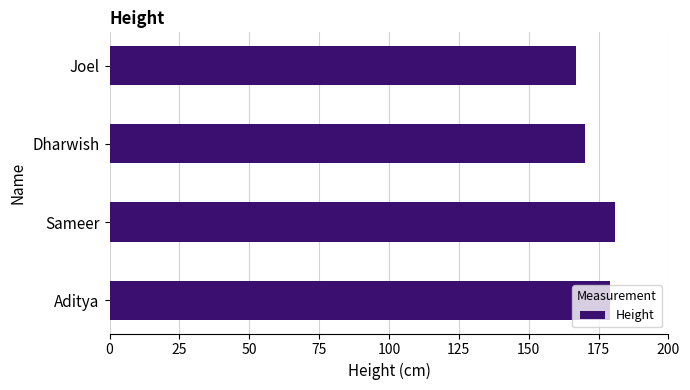

What is the ratio of the value at Sameer to the value at Aditya?

1.0